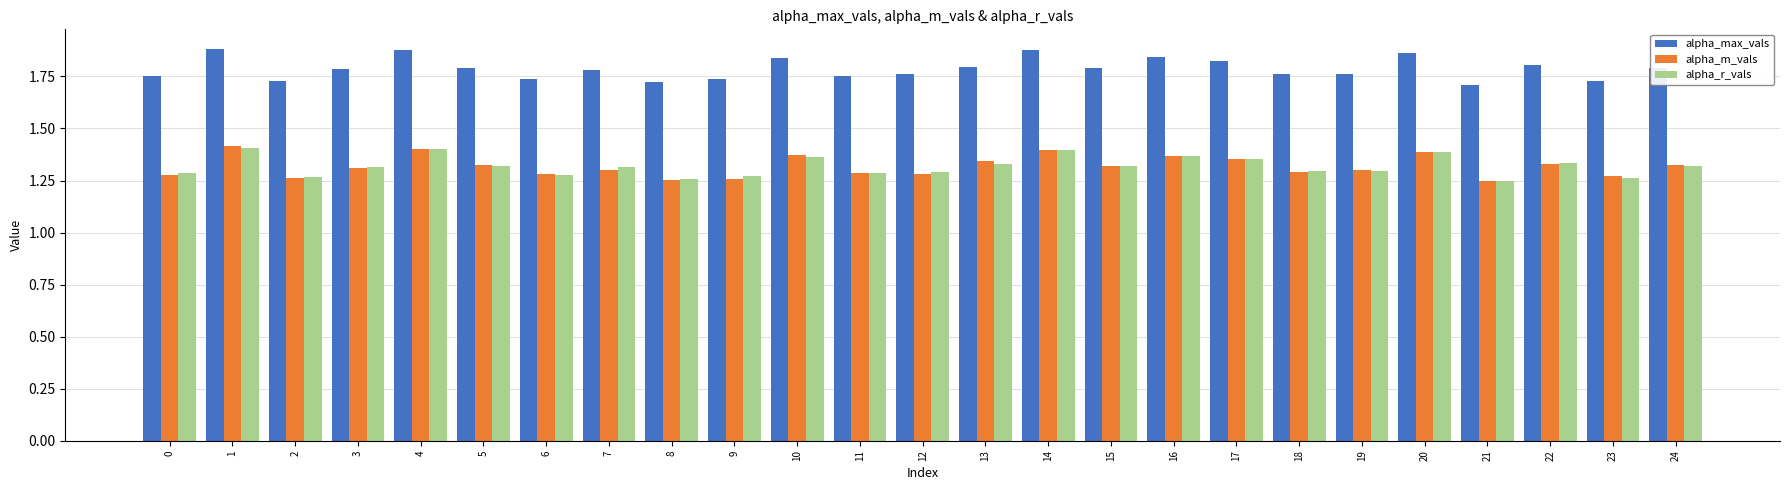

What is the sum of the alpha_m_vals values at 23 and 16?

2.6